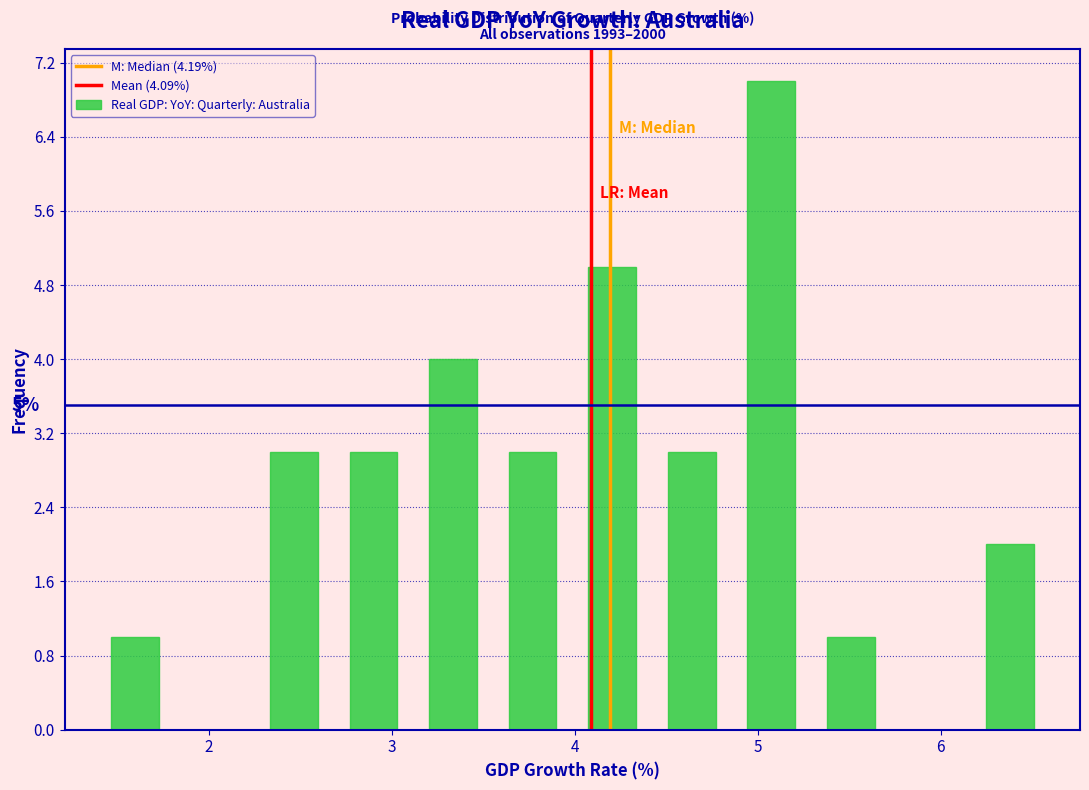

Over which range of the x-axis is the bar tallest?

4.9 to 5.3